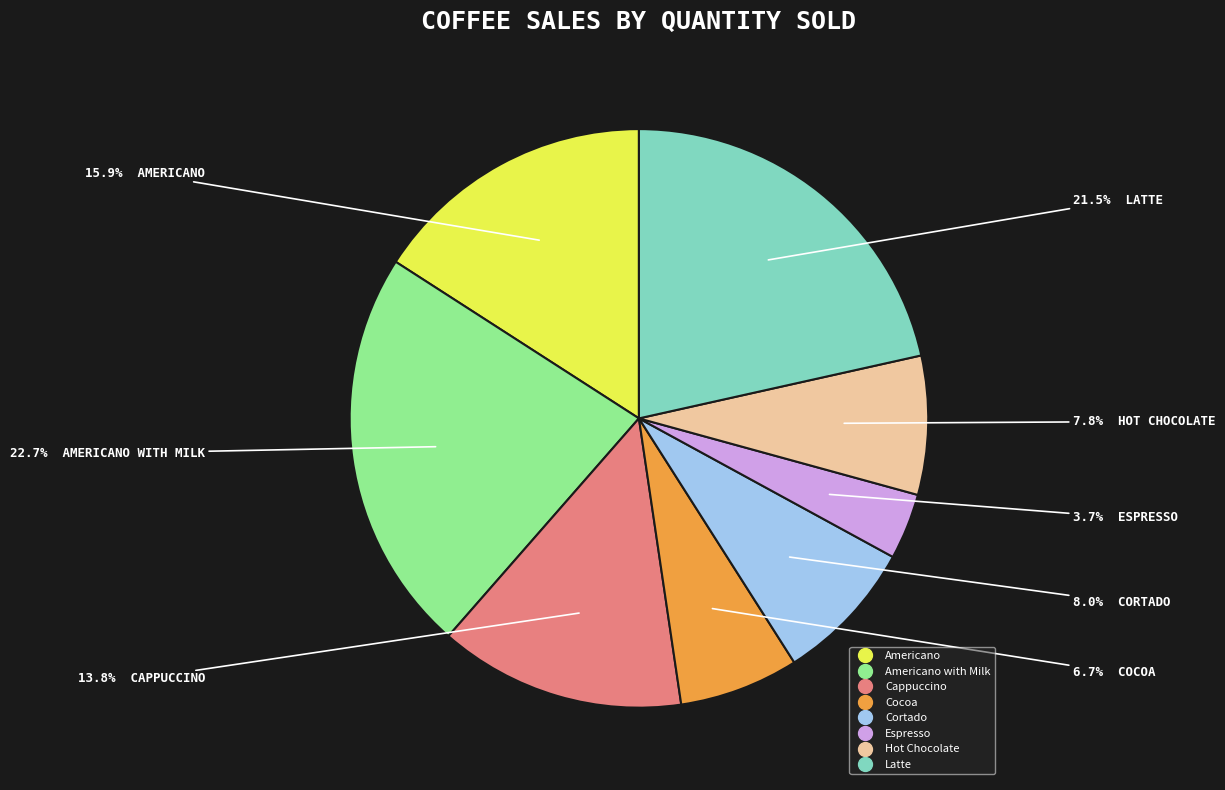

Is there any slice that represents more than half of the pie?

No